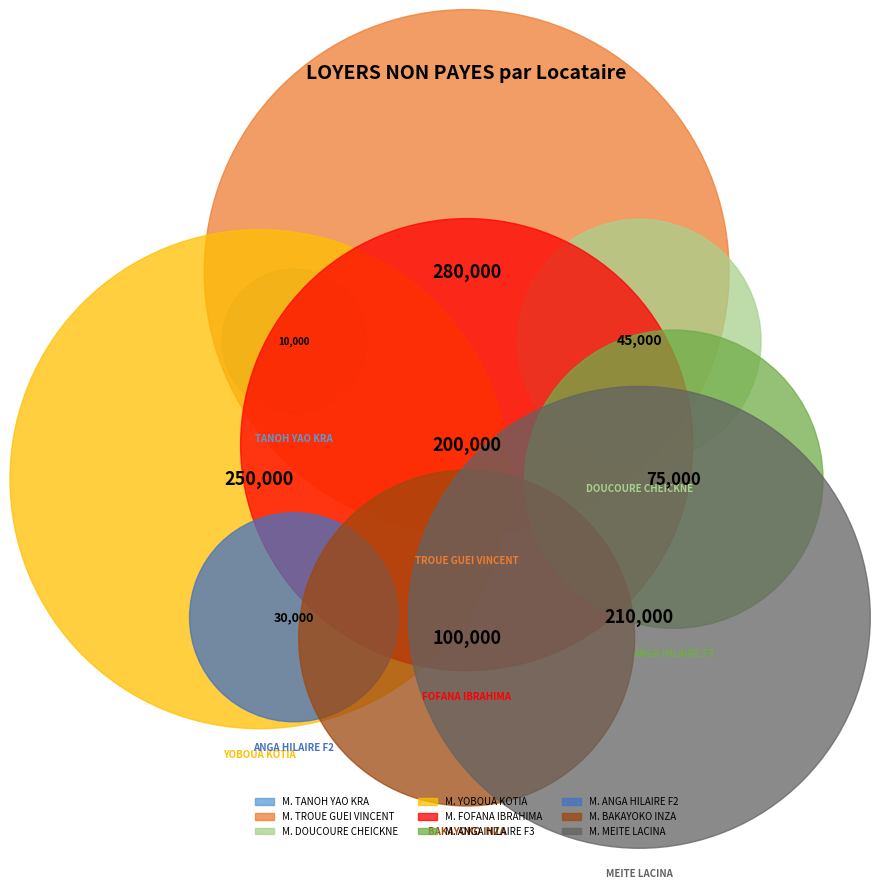

To the nearest percent, what is the average slice percentage?

11%